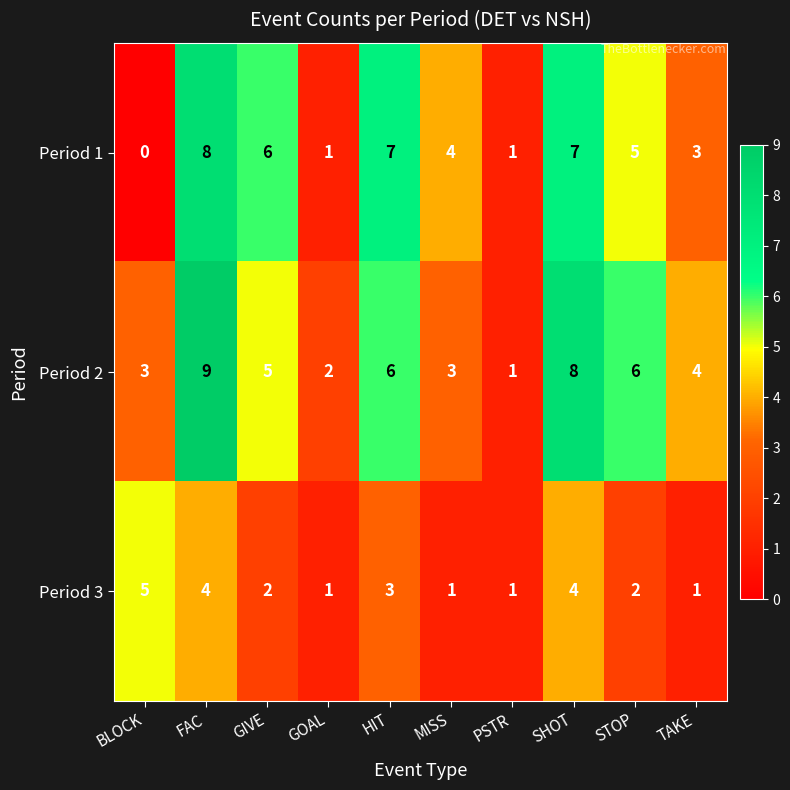

What is the difference between the maximum and minimum values in the Period 3 series?

4